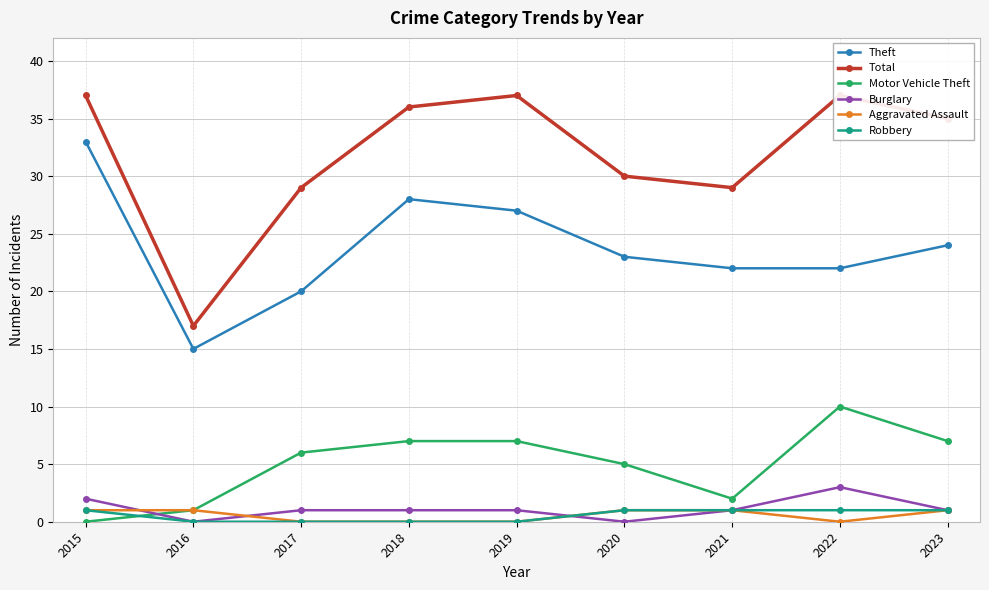

What is the value of the Total point at the 8th from the left?

37